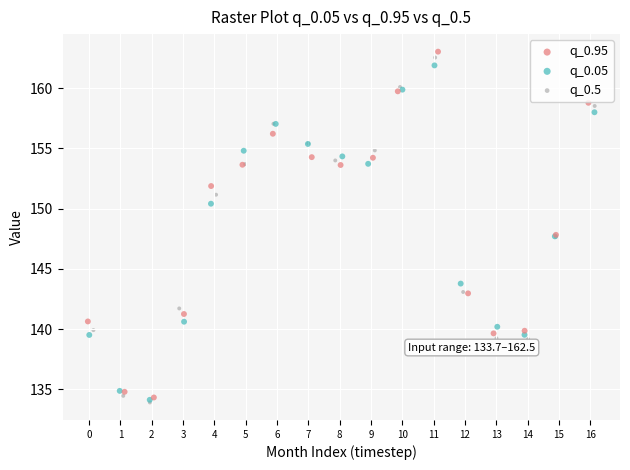

Which series has the largest Y range (max minus min)?

q_0.95